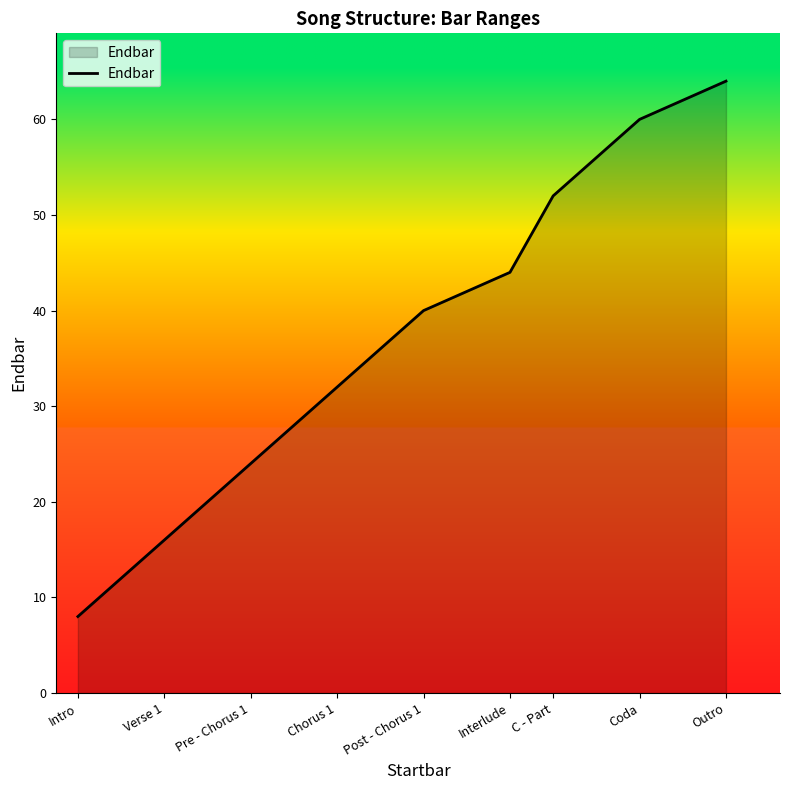

What is the minimum value shown in the chart?

8